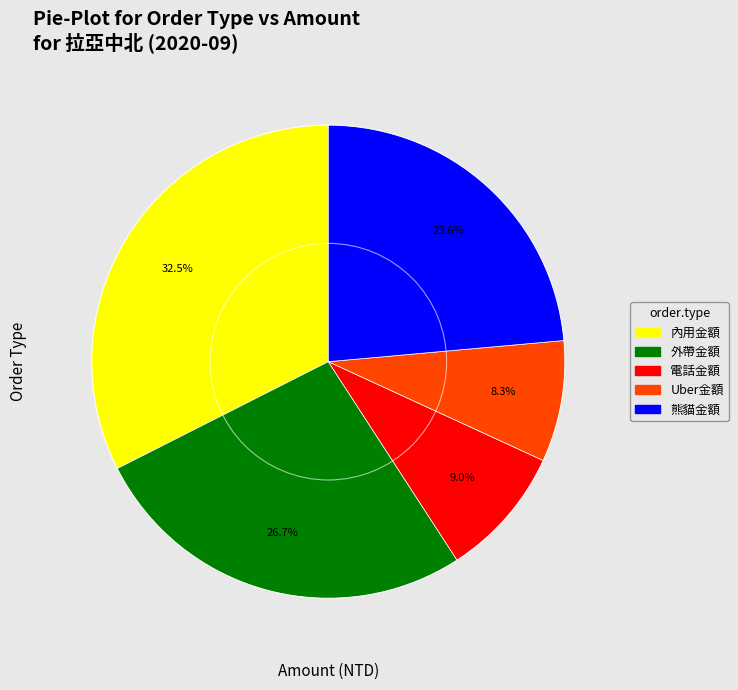

Does 外帶金額 account for over 50% of the chart?

No